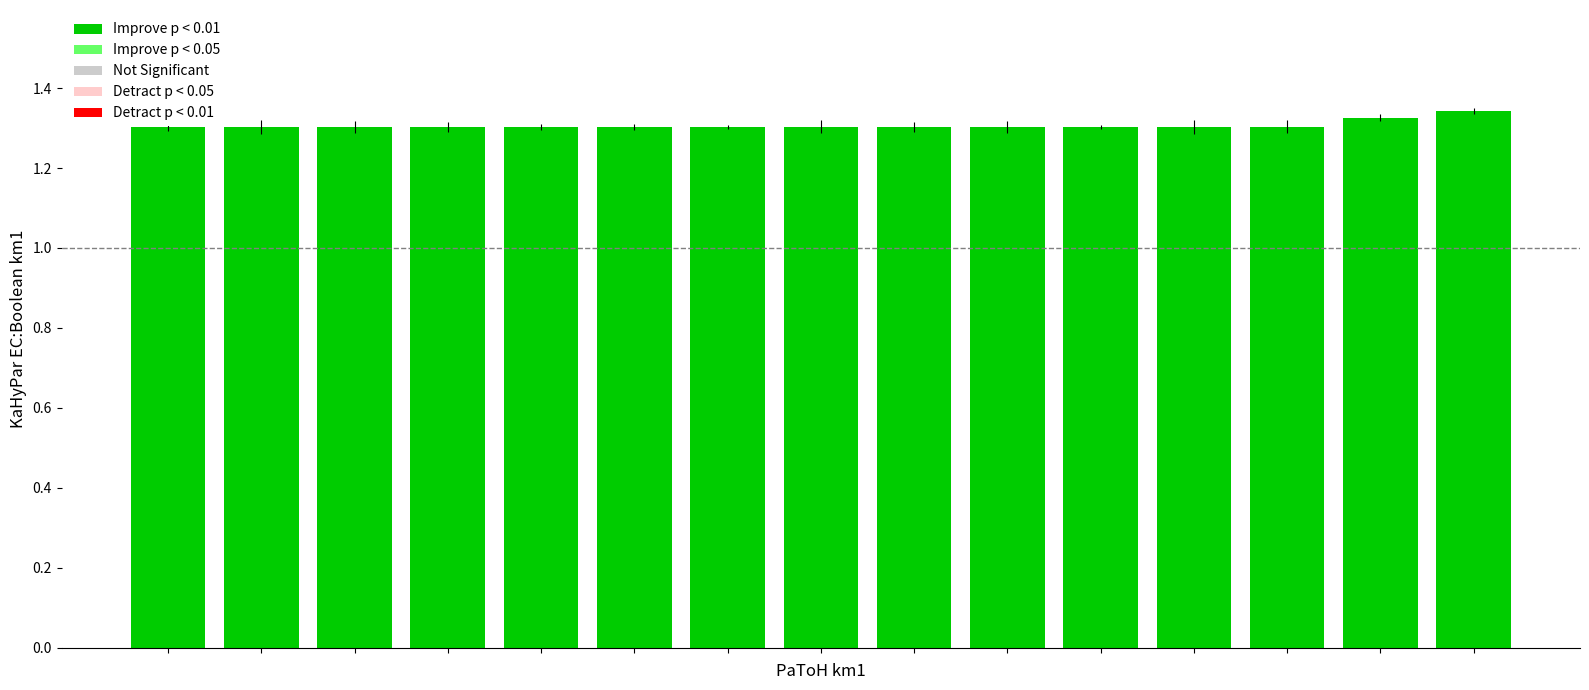

How many values are between 1 and 2?

15